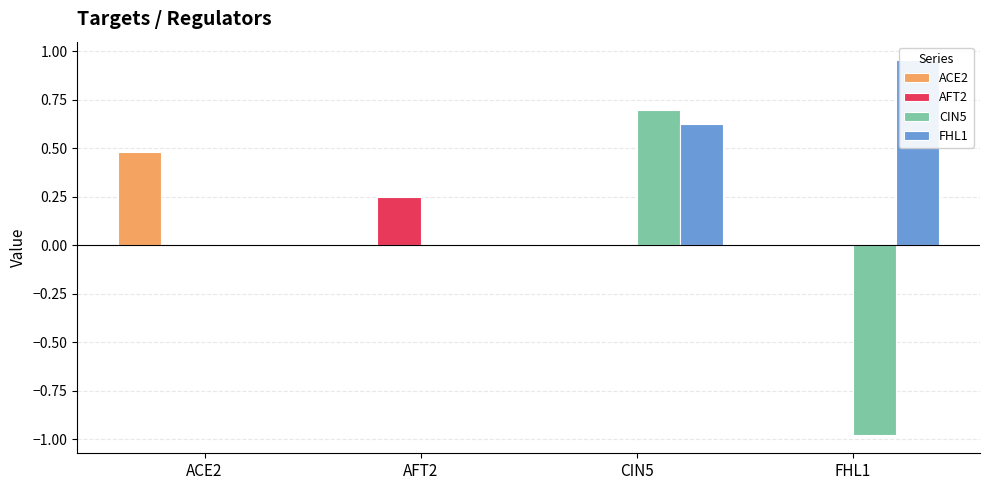

What is the difference between the highest and lowest values at ACE2?

0.5